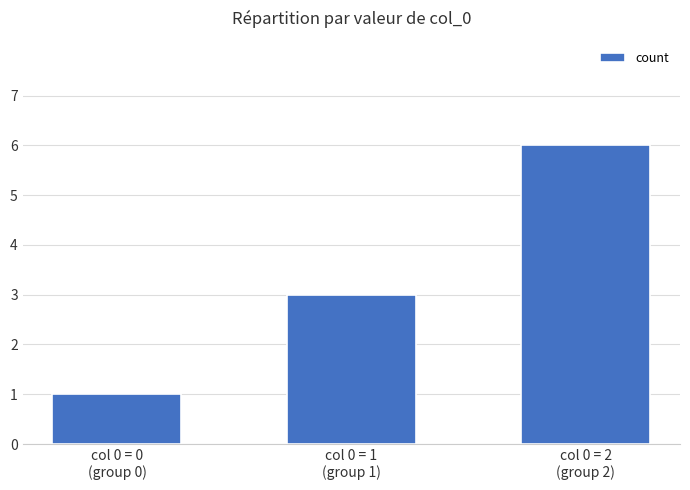

Between col 0 = 0
(group 0) and col 0 = 2
(group 2), which is larger?

col 0 = 2
(group 2)